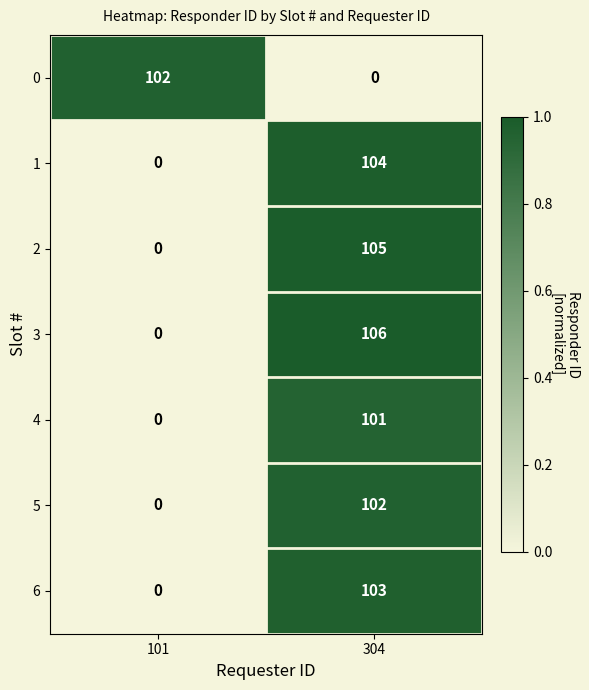

At how many categories does at least one series exceed 0?

2